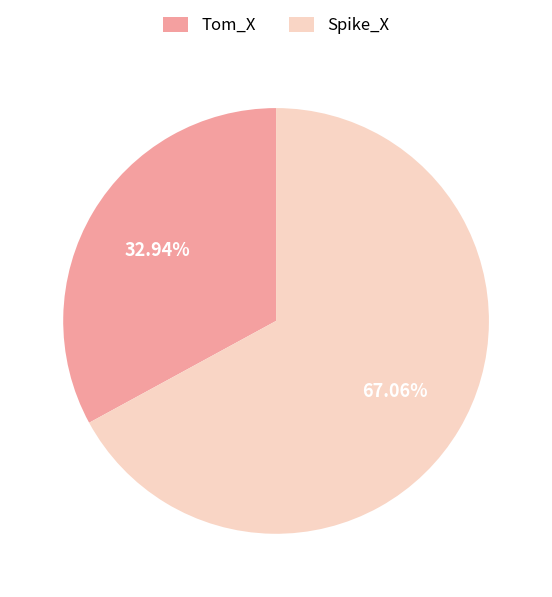

Approximately how many times larger is the value at Spike_X compared to Tom_X?

2.0